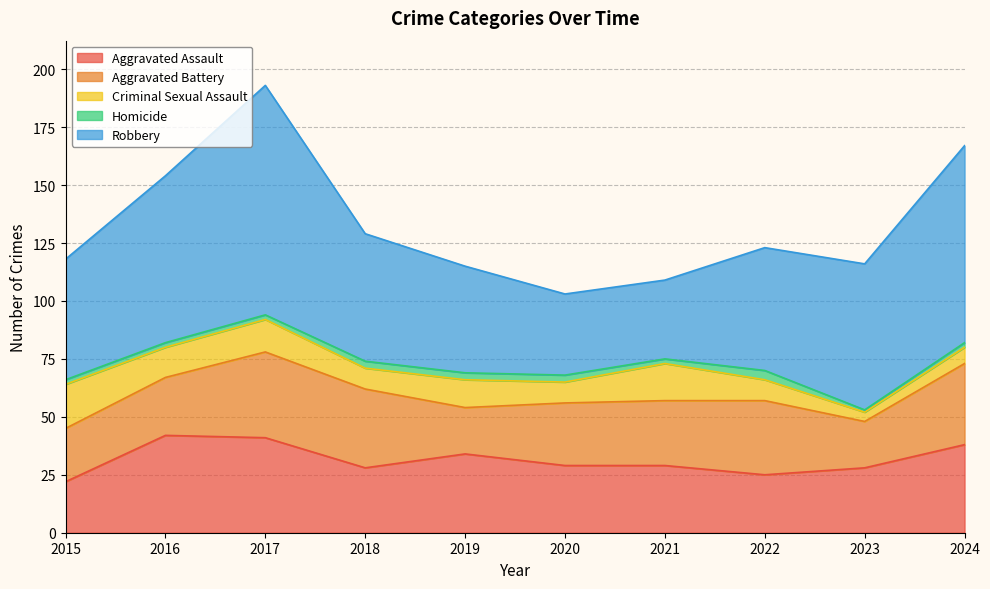

What are all the series names shown in the legend?

Aggravated Assault, Aggravated Battery, Criminal Sexual Assault, Homicide, Robbery